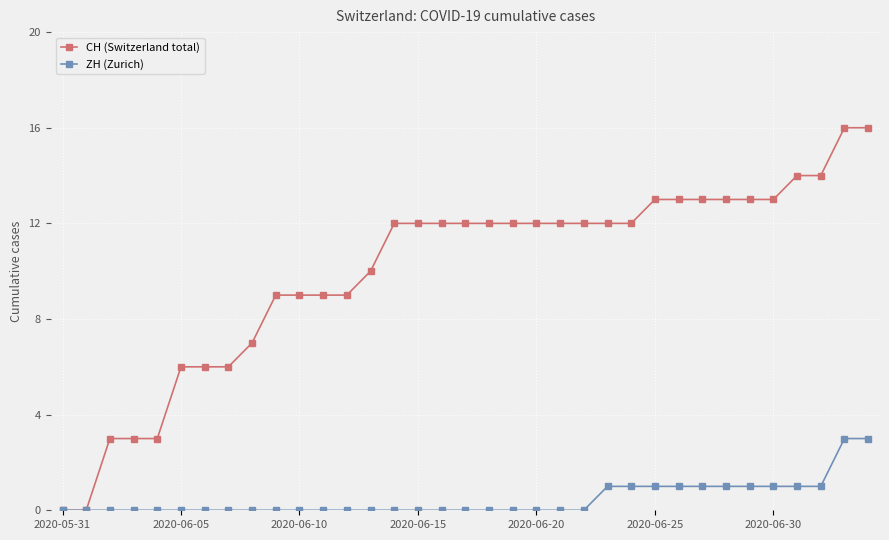

Reading left to right, extract all data points from this chart.

CH (Switzerland total): 0	0	3	3	3	6	6	6	7	9	9	9	9	10	12	12	12	12	12	12	12	12	12	12	12	13	13	13	13	13	13	14	14	16	16
ZH (Zurich): 0	0	0	0	0	0	0	0	0	0	0	0	0	0	0	0	0	0	0	0	0	0	0	1	1	1	1	1	1	1	1	1	1	3	3